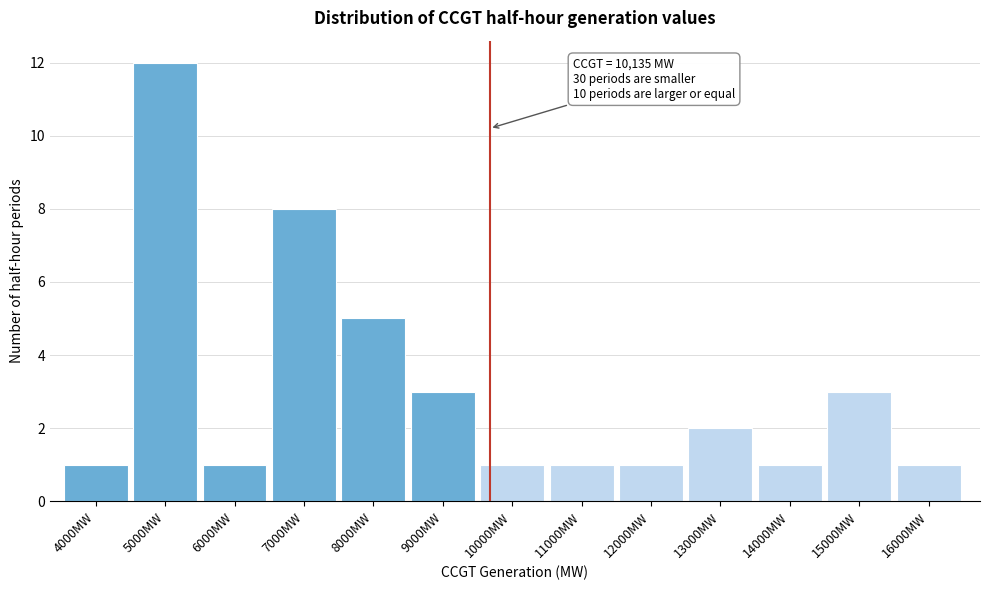

Reading left to right, what are all the values shown in this chart?

1	12	1	8	5	3	1	1	1	2	1	3	1